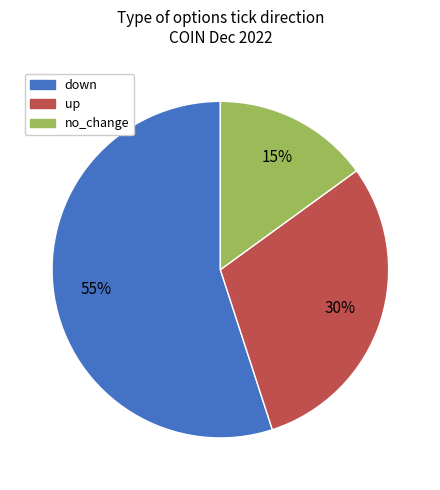

Combined, do up and no_change account for over 50%?

No